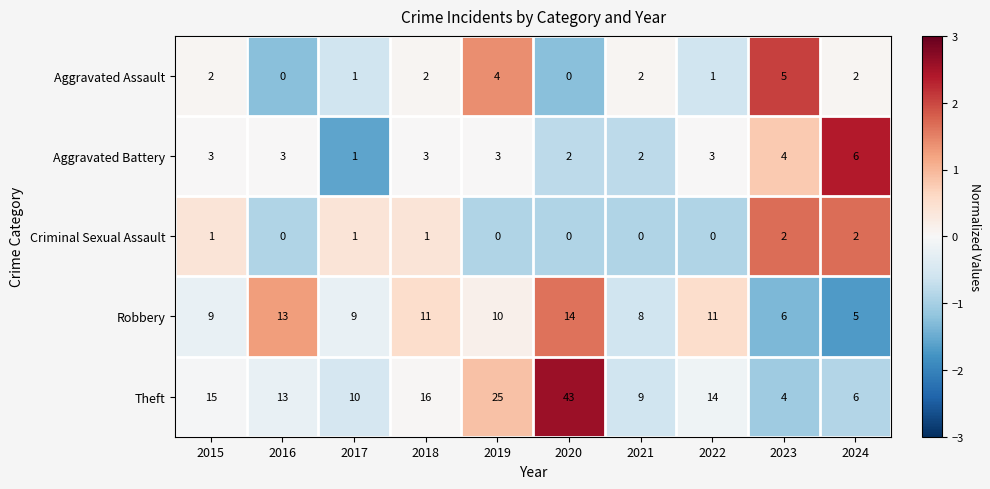

Where does the Theft series first go above 14?

2015